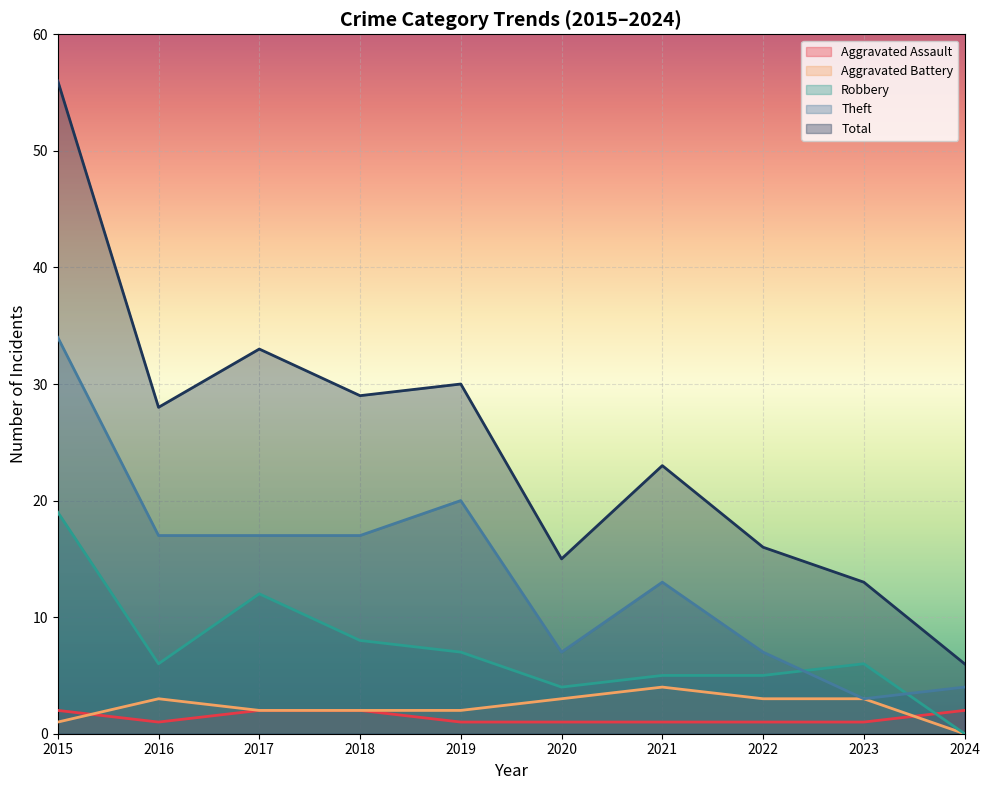

What is the difference between the second highest and minimum values in the Robbery series?

12